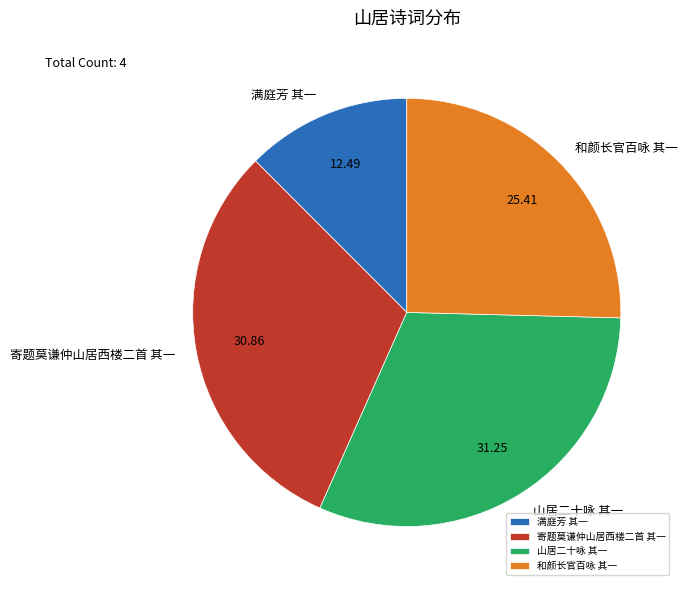

Do 和颜长官百咏 其一 and 满庭芳 其一 together represent more than half of the pie?

No